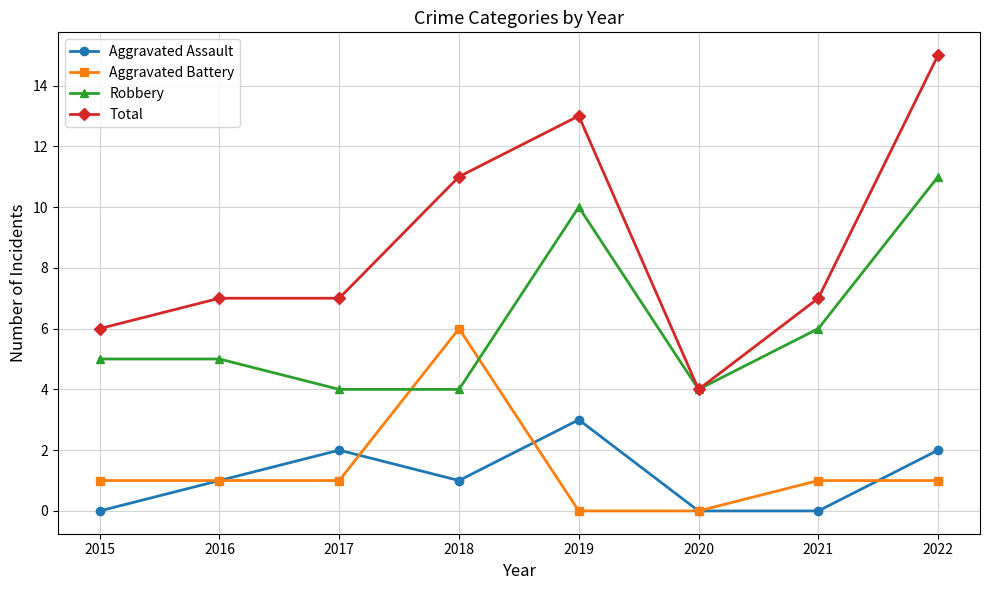

Rank the series at 2018 from highest to lowest value.

Total, Aggravated Battery, Robbery, Aggravated Assault